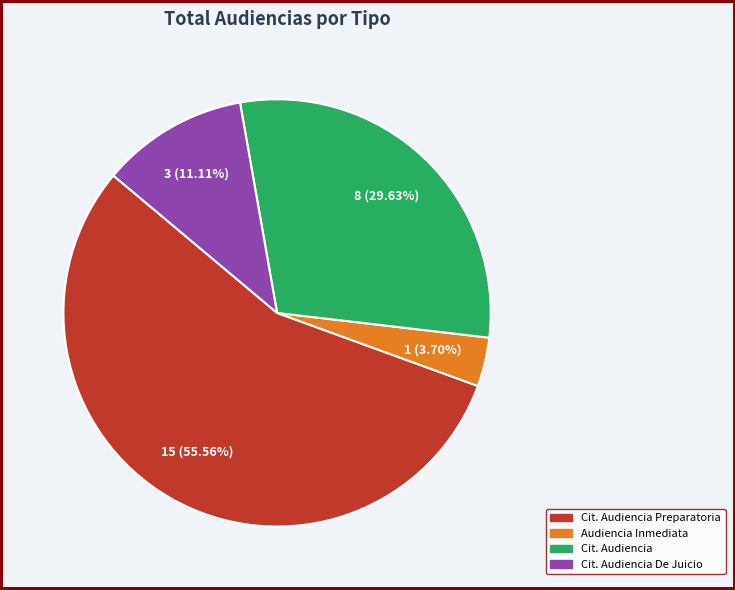

Rank the categories by value from highest to lowest.

Cit. Audiencia Preparatoria, Cit. Audiencia, Cit. Audiencia De Juicio, Audiencia Inmediata